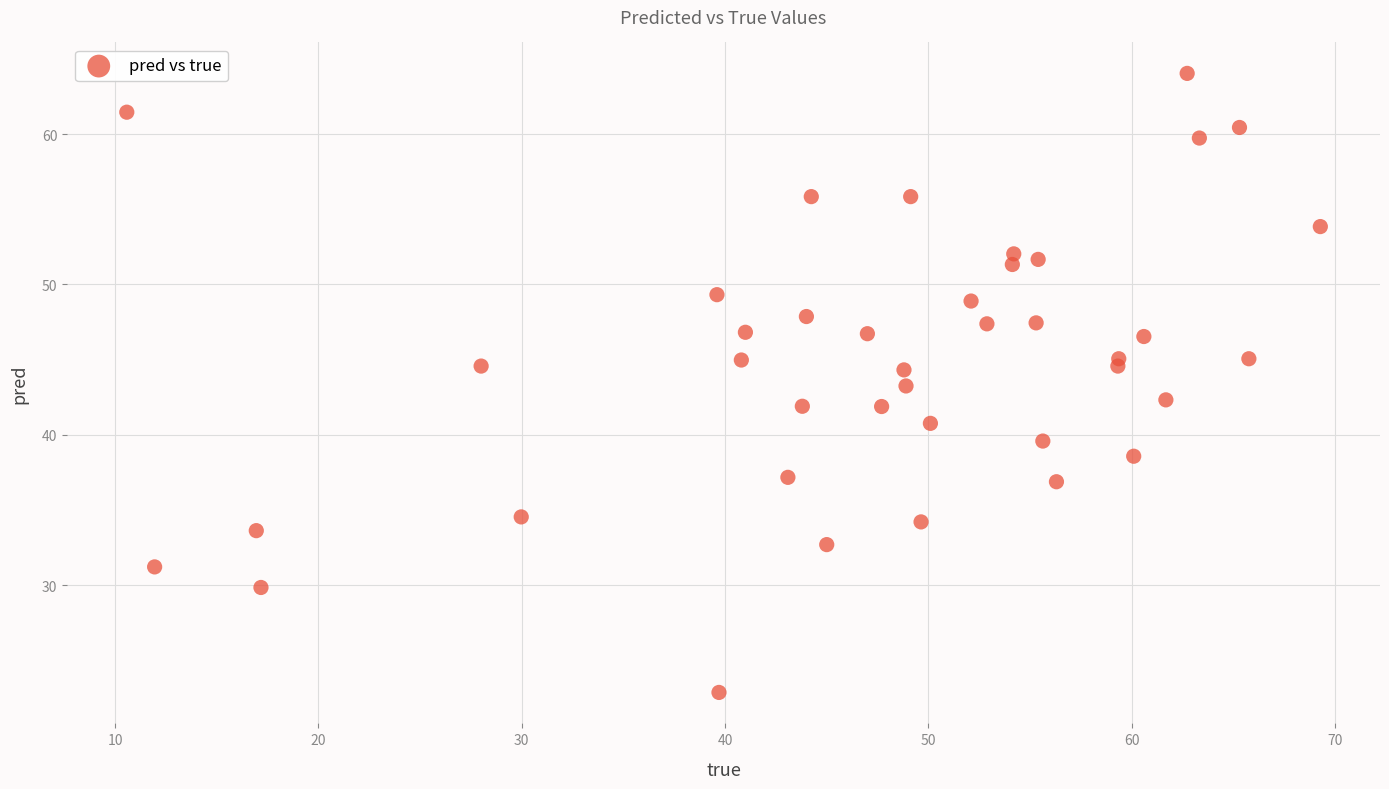

What is the range of X values (max minus min)?

58.7